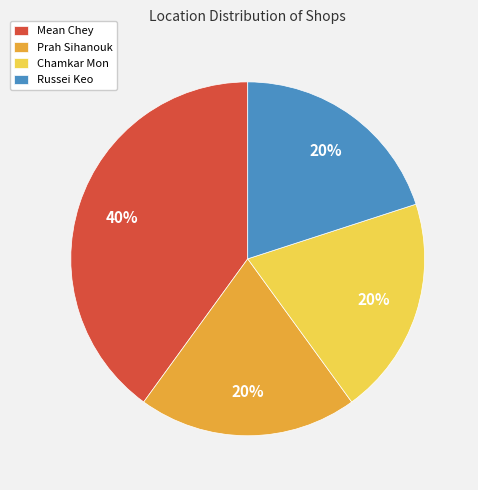

What is the ratio of the value at Russei Keo to the value at Mean Chey?

0.5